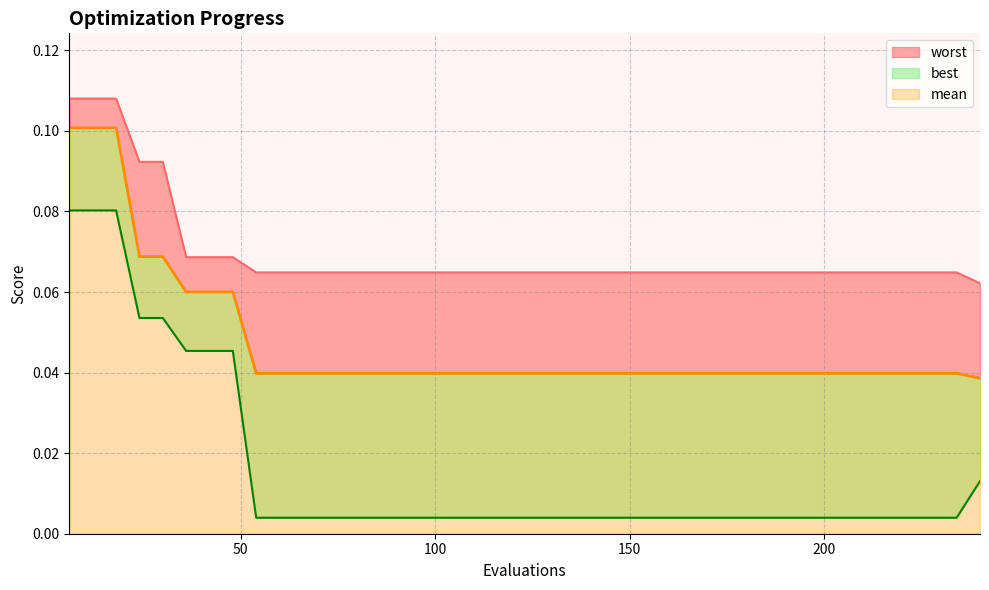

True or false: worst and mean intersect in this chart.

False